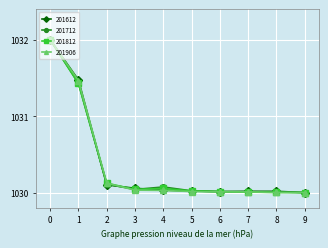

Between 2 and 9, which series saw the biggest shift?

201906